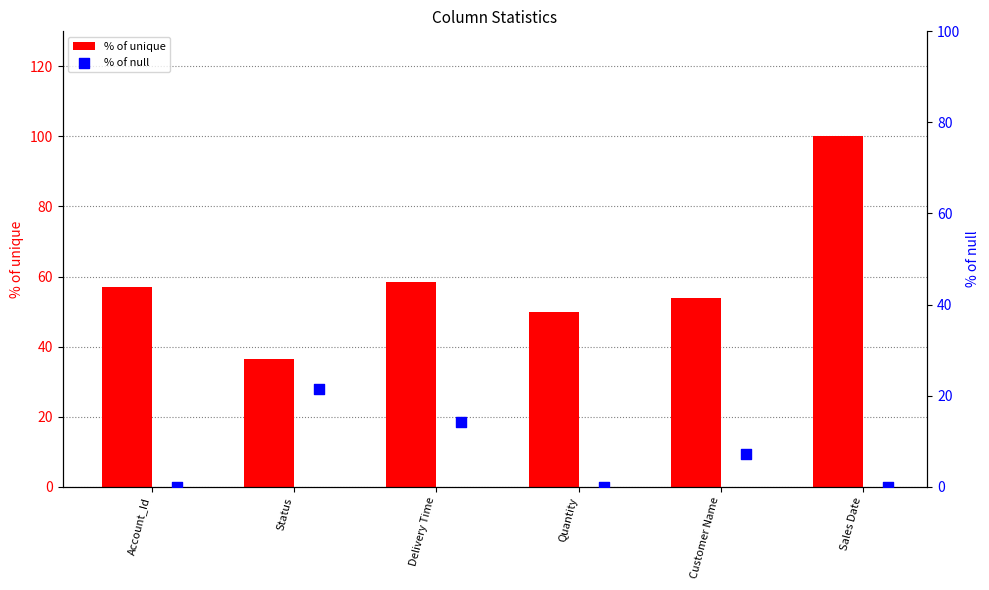

What are all the series names shown in the legend?

% of unique, % of null